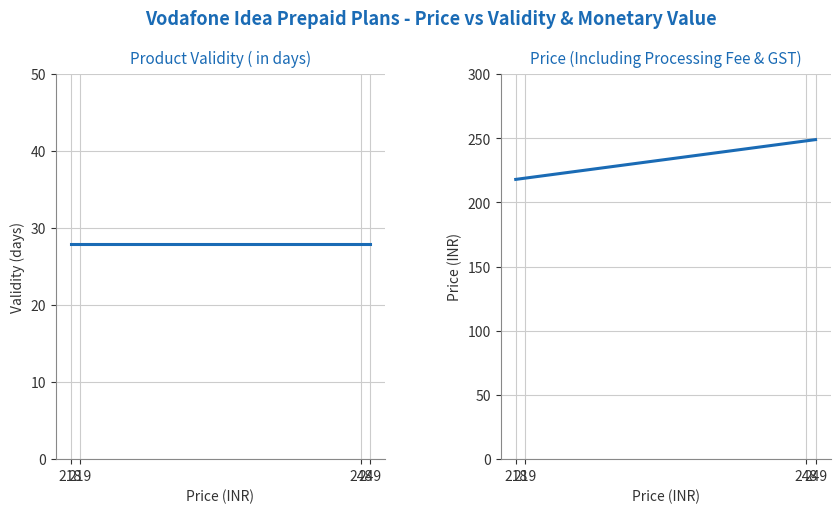

What is the difference between the highest and lowest values at 249?

221